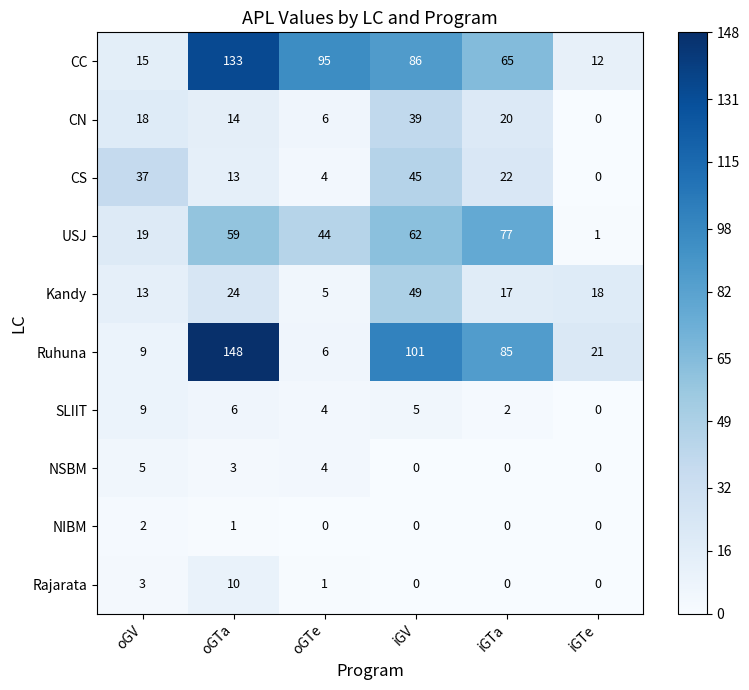

What is the difference between the CN values at oGTa and iGV?

25